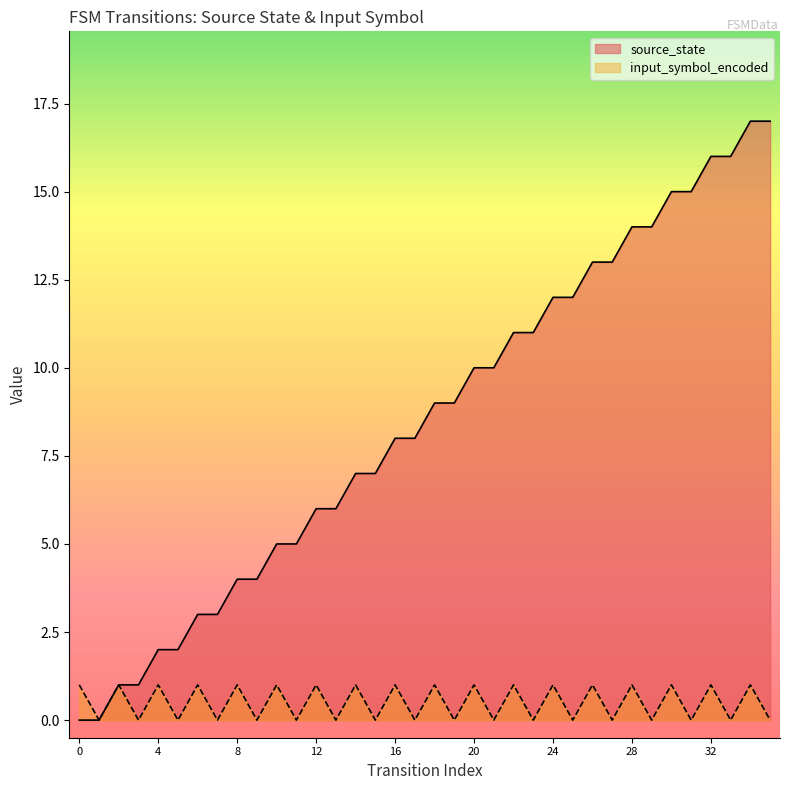

At 15, list the series in order from smallest to largest.

input_symbol_encoded, source_state